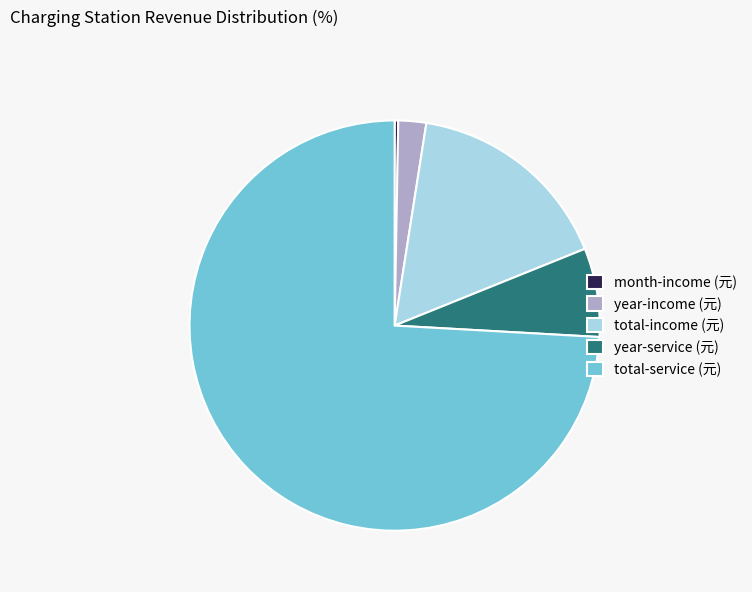

What is the largest slice in the pie chart?

total-service (元)